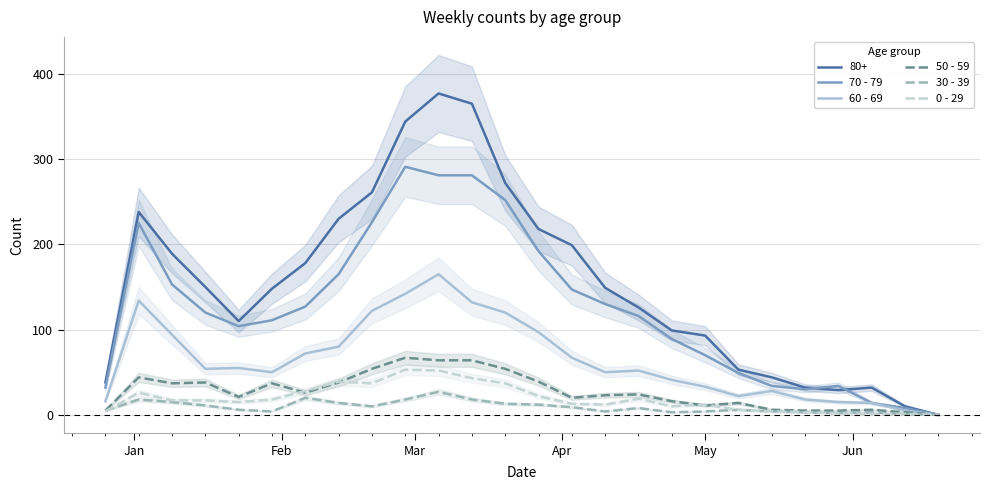

What is the average value of the 60 - 69 series?

65